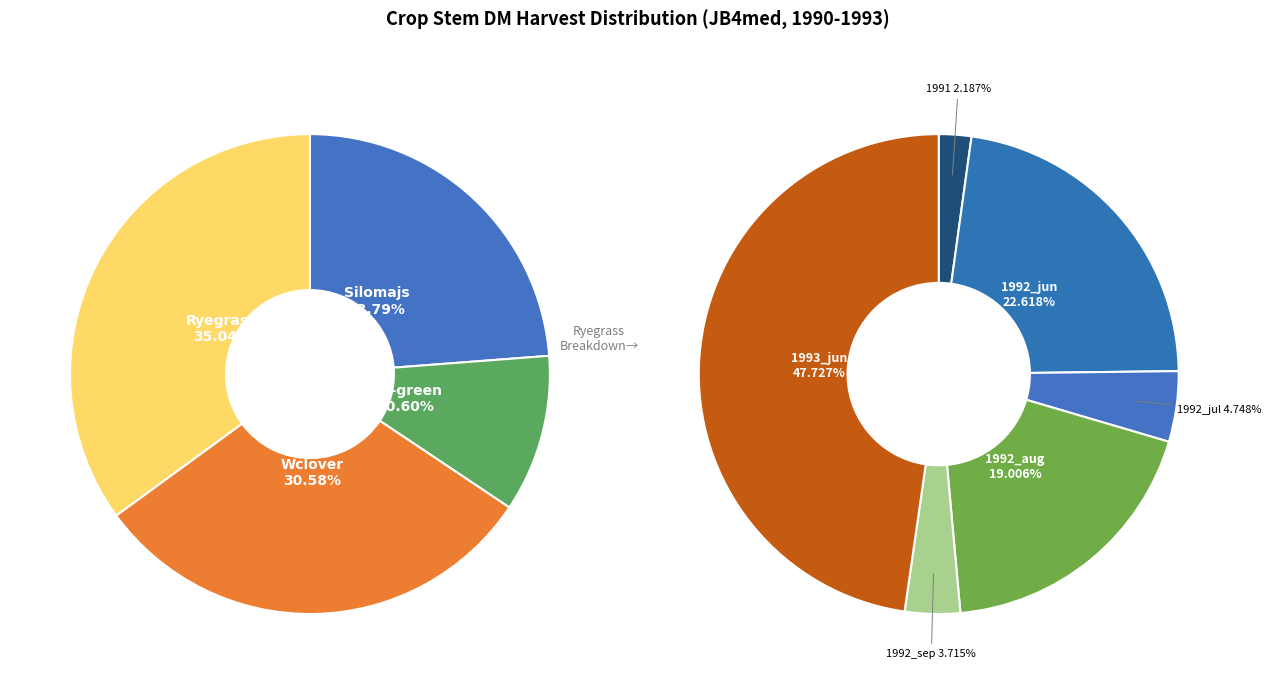

Is it true that Wclover_4 is 16% of the pie?

False